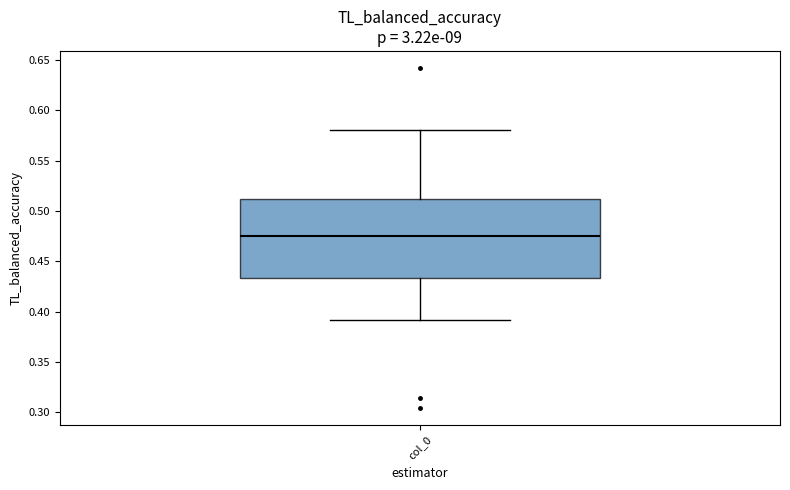

Transcribe this box plot: give where the median line is, the range the box spans, and where the two whiskers end, as read against the y-axis. The values are not printed on the chart, so give them approximately, as read against the axis.

median 0.475, box 0.435 to 0.510, whiskers 0.390 to 0.580